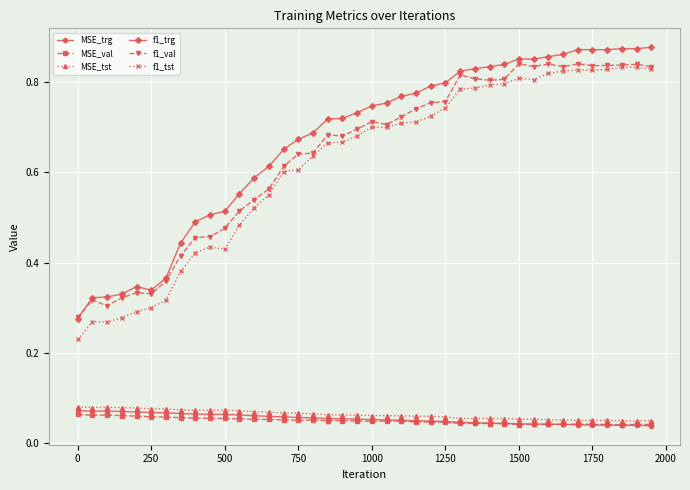

At how many categories does at least one series exceed 0?

40